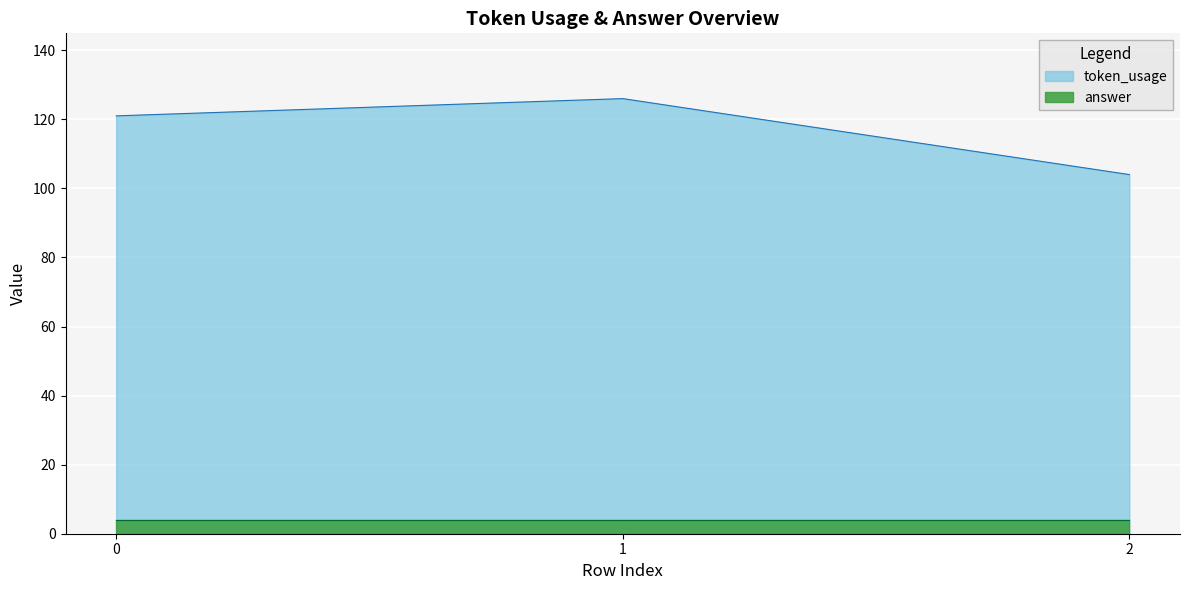

The chart shows a value of 183 at 1. True or false?

False